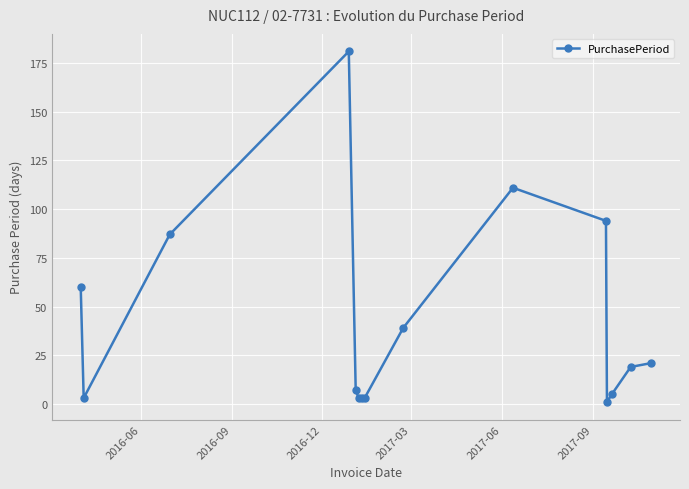

Reading right to left, what are all the values shown in this chart?

21	19	5	1	94	111	39	3	3	3	7	181	87	3	60